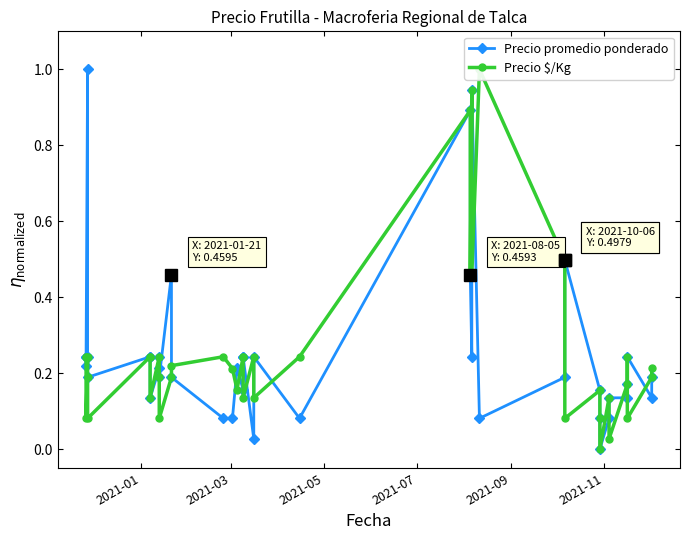

The value of Precio $/Kg at 29 is 0.0. True or false?

False